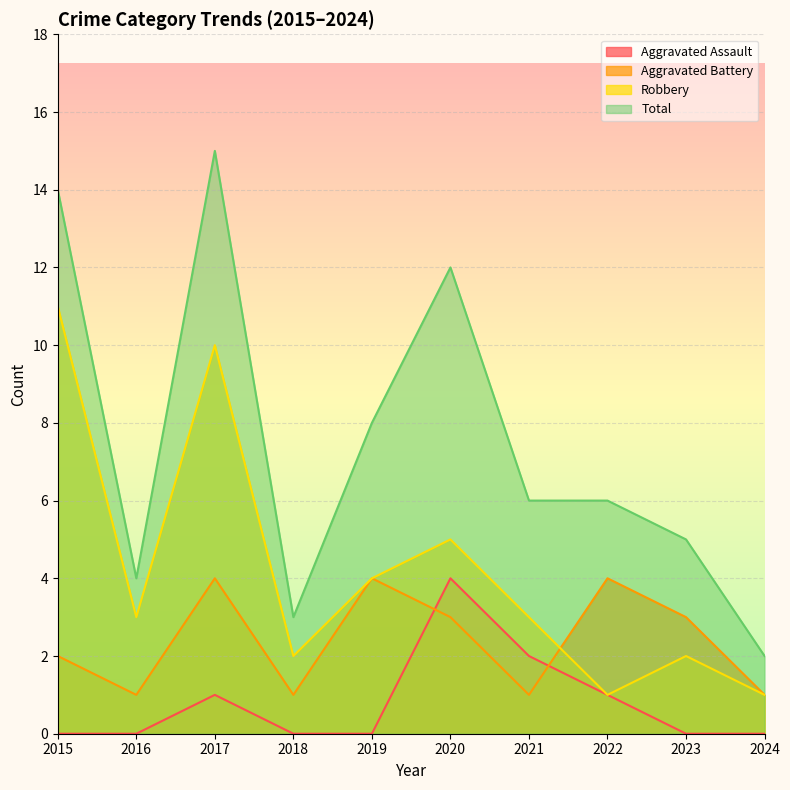

What is the difference between the maximum and minimum values in the Total series?

13